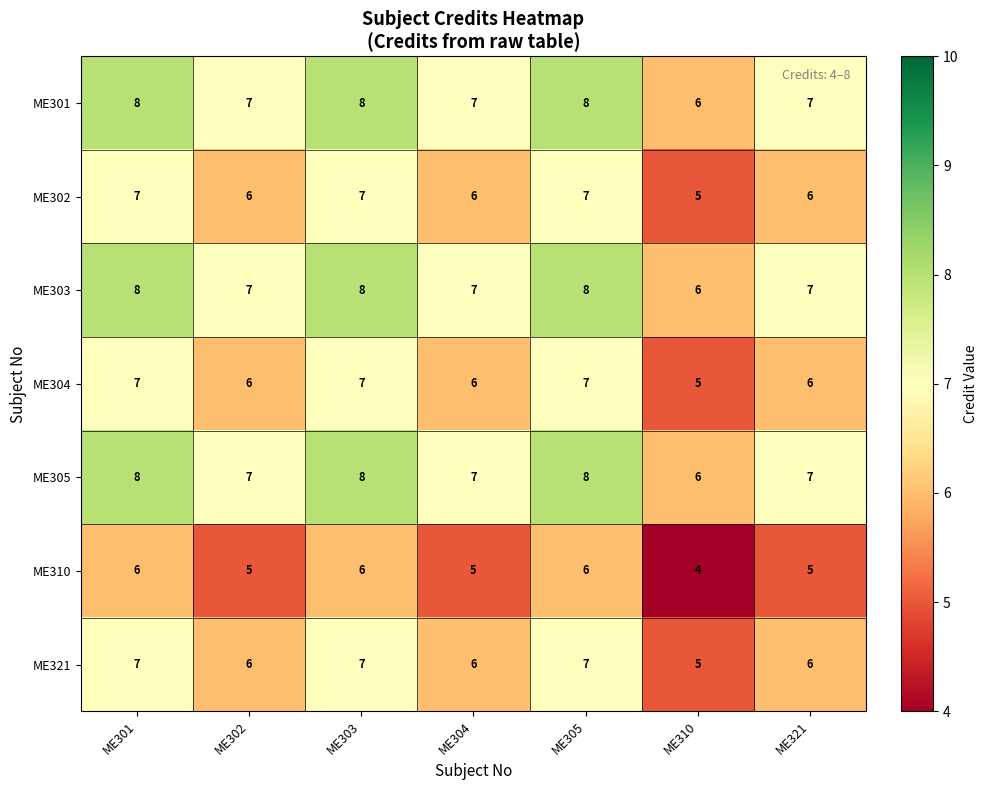

How many data points does each series have?

7